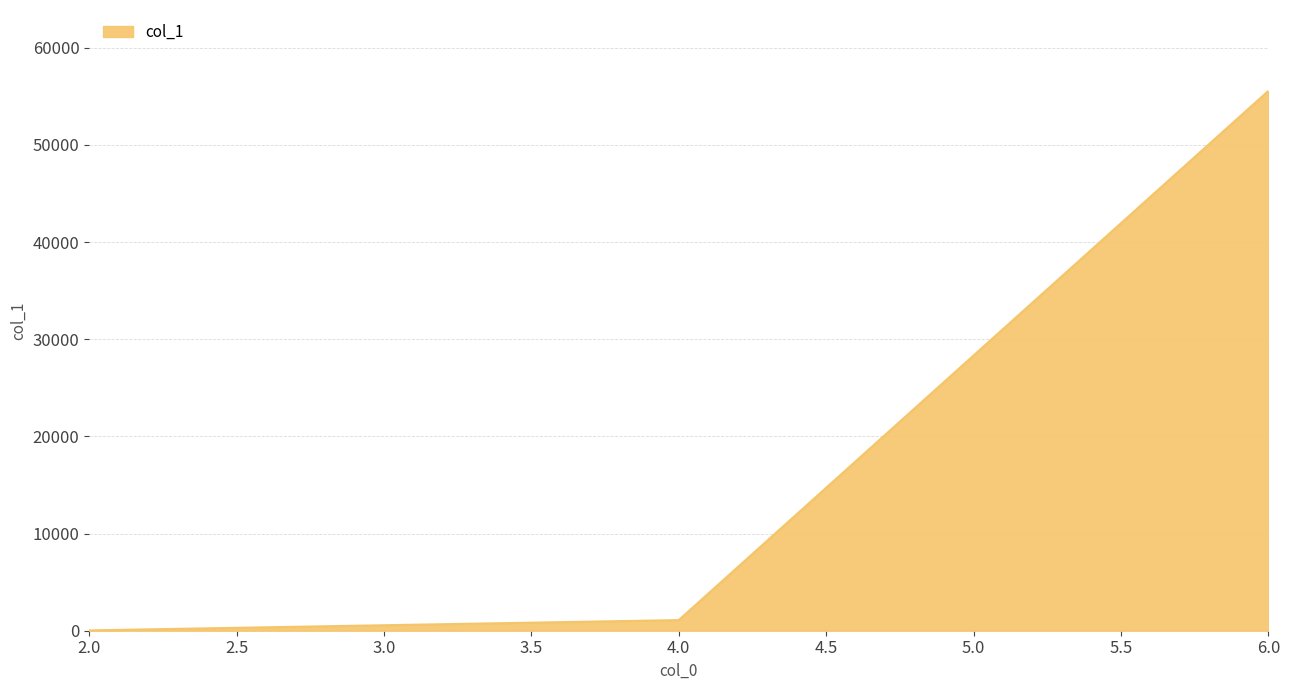

What is the sum of all values?

56686